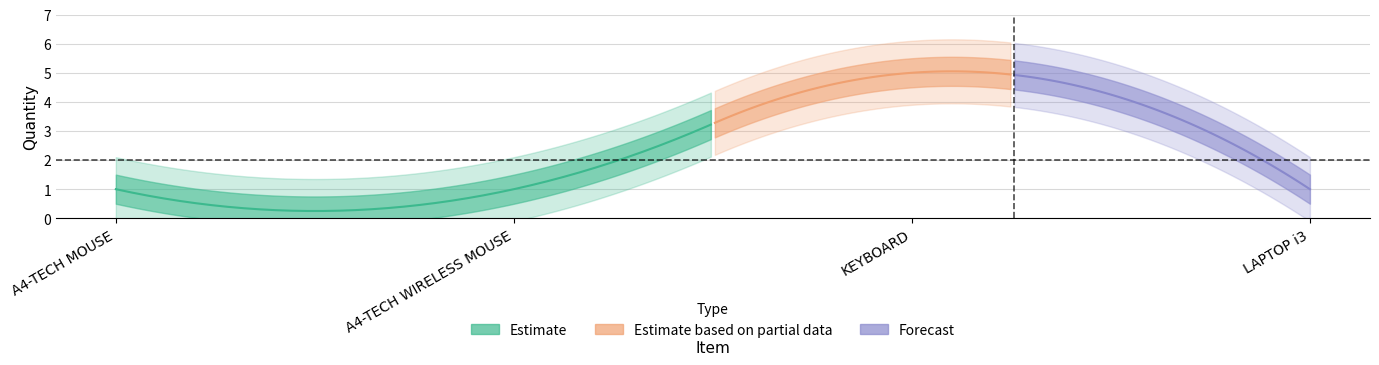

Reading left to right, list all the values displayed in this chart.

A4-TECH MOUSE=1	A4-TECH WIRELESS MOUSE=1	KEYBOARD=5	LAPTOP i3=1